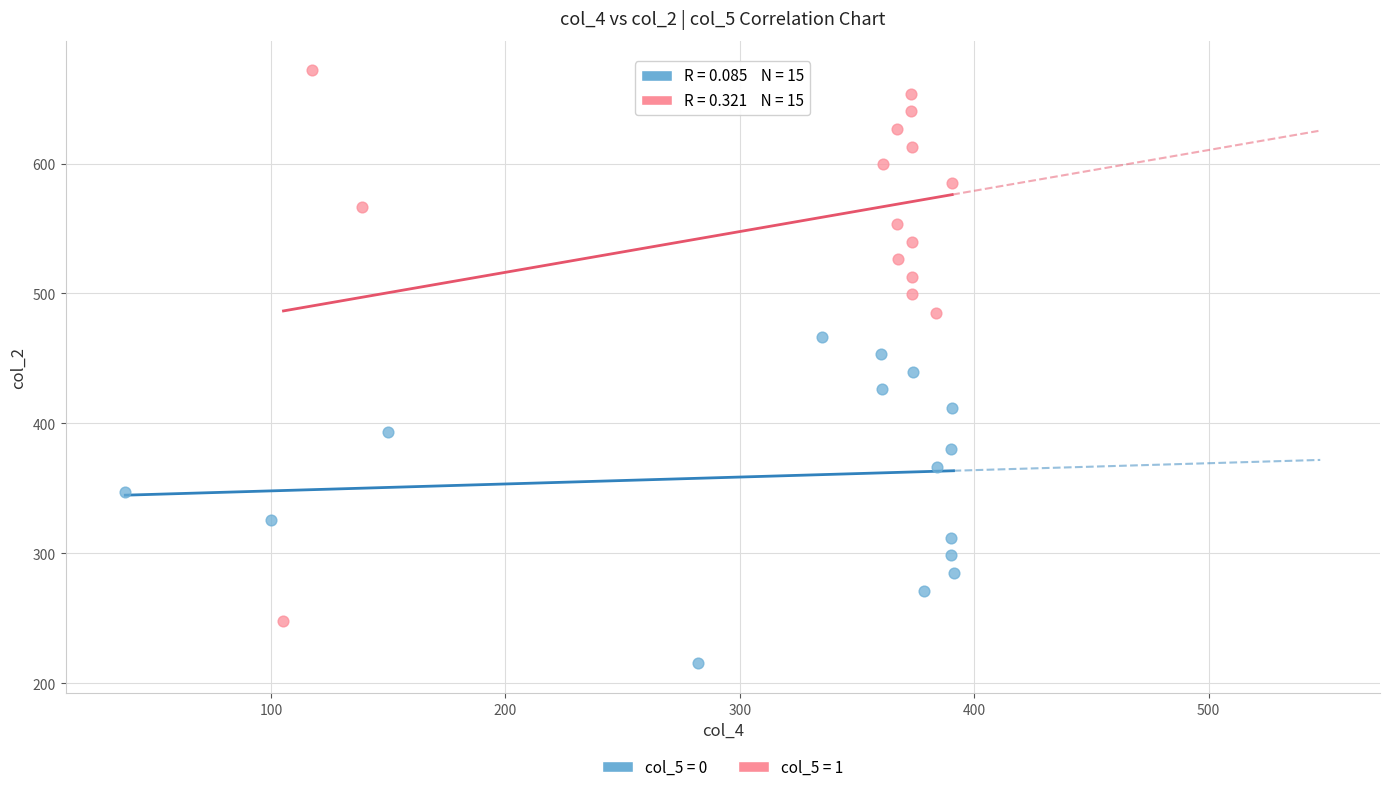

Which series contains the lowest Y value?

col_5 = 0